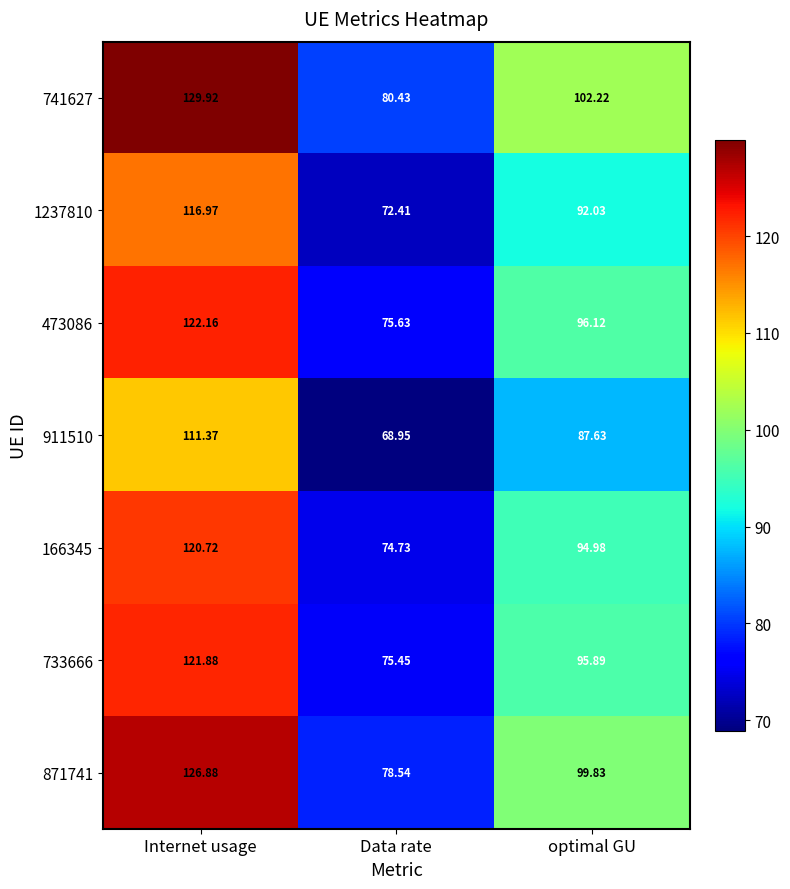

Is the value of 871741 at Internet usage greater than the value of 911510 at optimal GU?

Yes